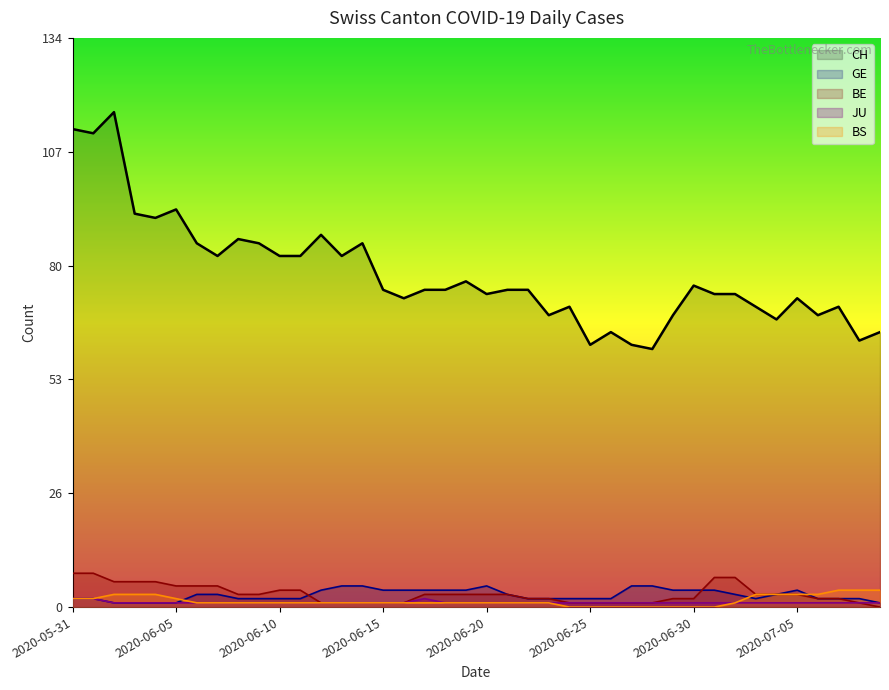

In CH, how many points are higher than both neighbors (excluding endpoints)?

11